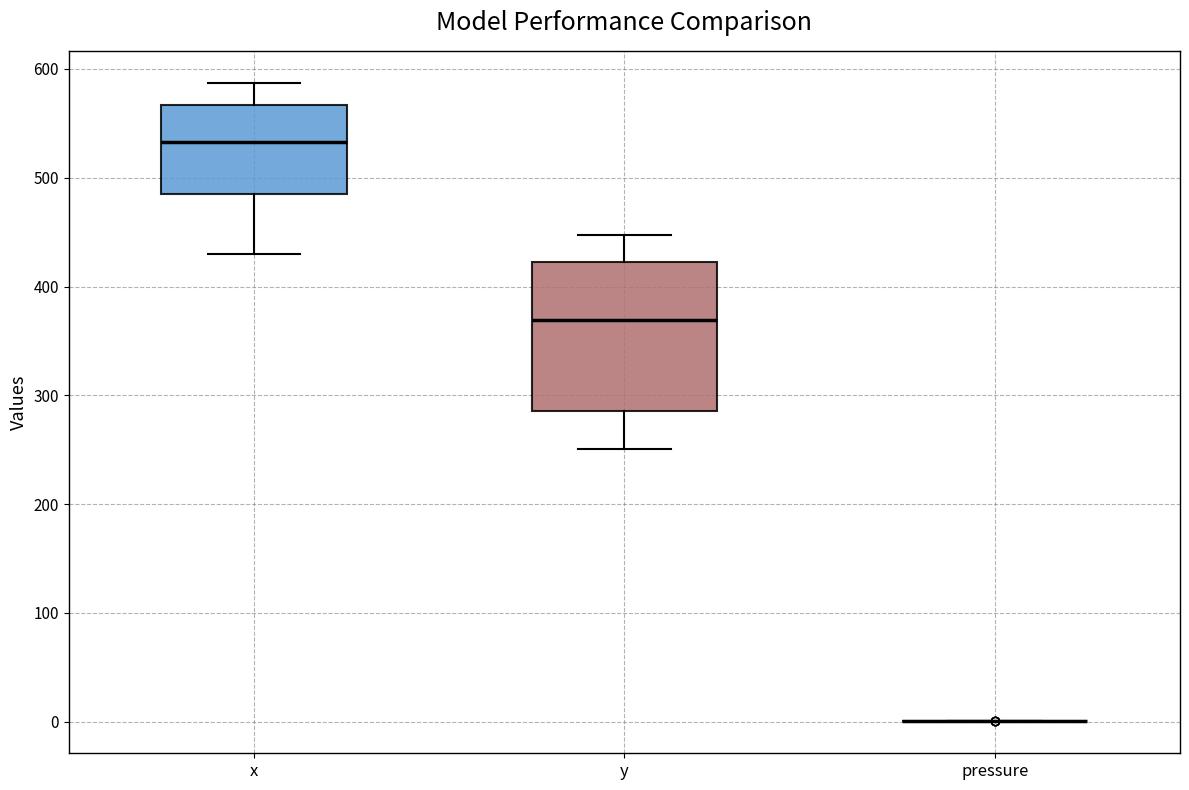

Reading left to right, transcribe this box plot: for each box, give where its median line is, the range the box spans, and where its two whiskers end, as read against the y-axis. The values are not printed on the chart, so give them approximately, as read against the axis.

x: median 530, box 490 to 570, whiskers 430 to 590
y: median 370, box 290 to 420, whiskers 250 to 450
pressure: box collapsed to a line at 0, whiskers 0 to 0